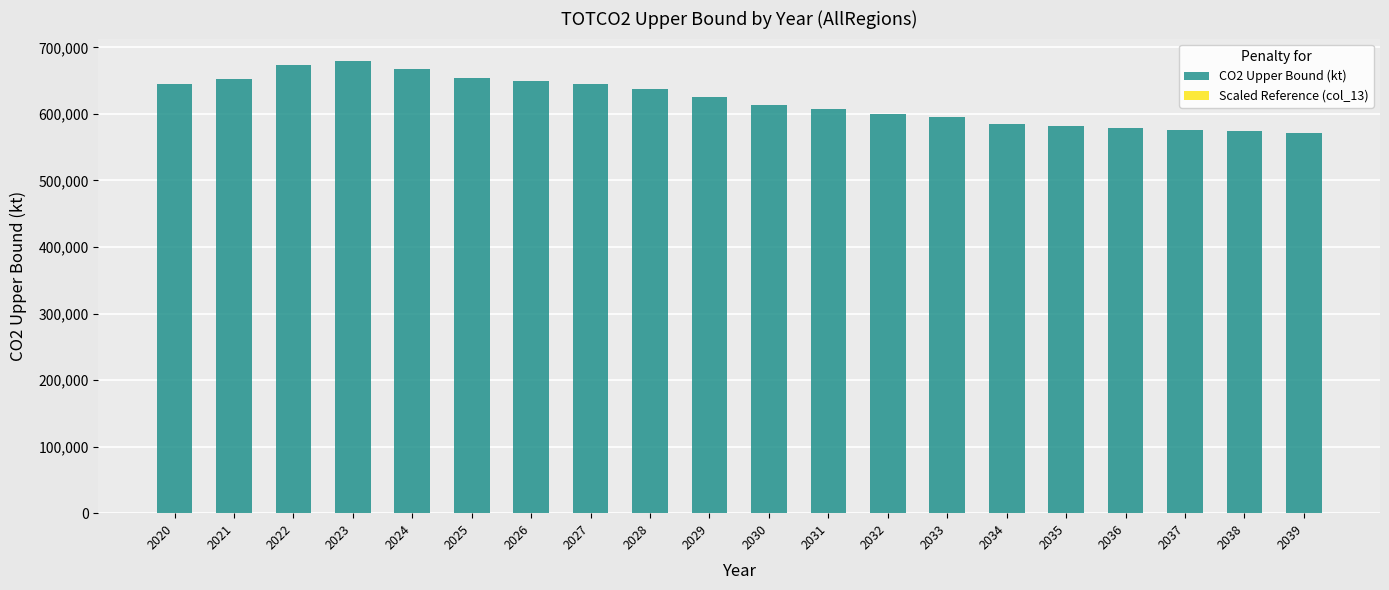

List the series in order of their peak value, highest first.

CO2 Upper Bound (kt), Scaled Reference (col_13)